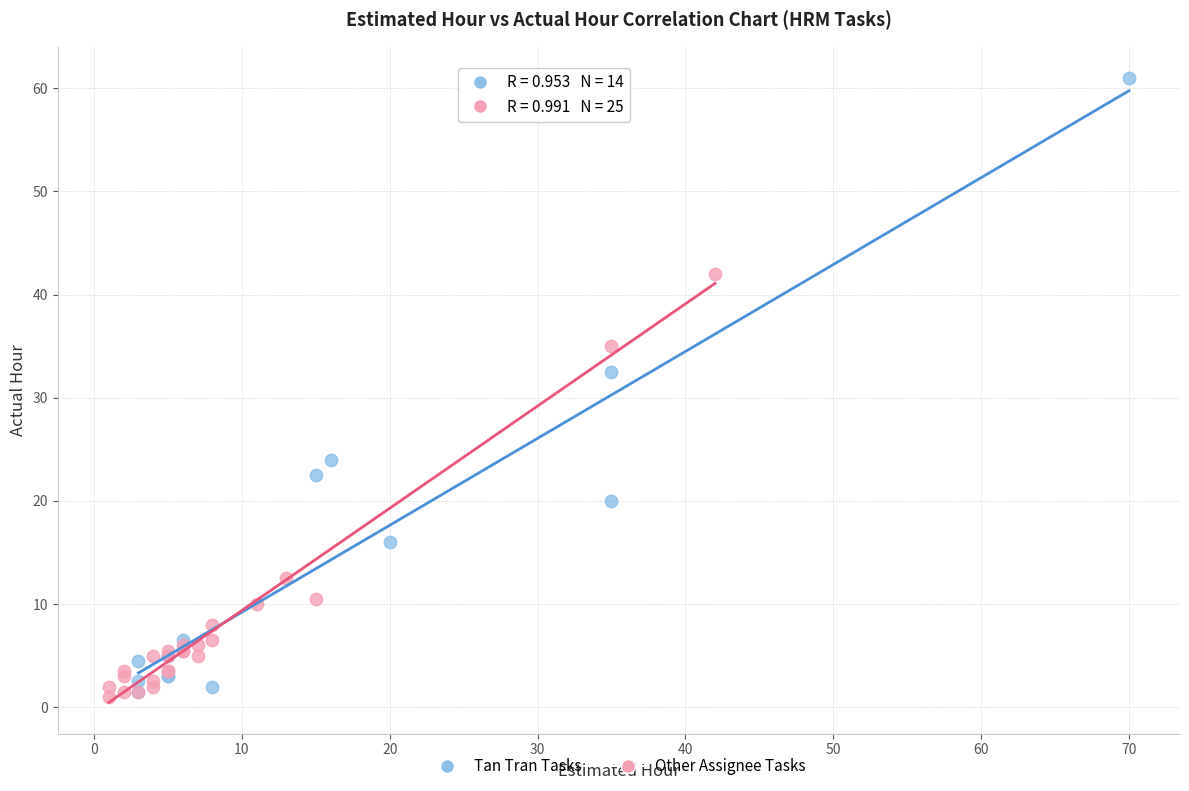

Which series has the largest Y range (max minus min)?

Tan Tran Tasks